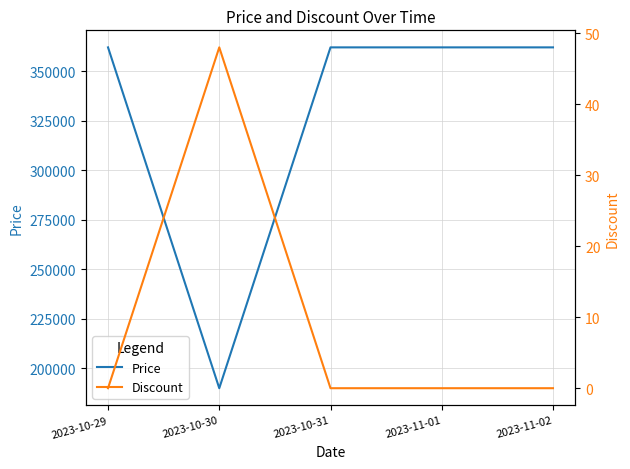

True or false: Discount and Price cross at least once.

False